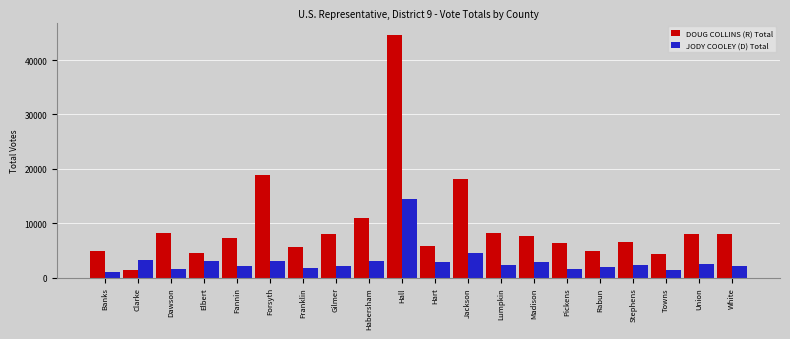

Which series changed the most between Dawson and Franklin?

DOUG COLLINS (R) Total